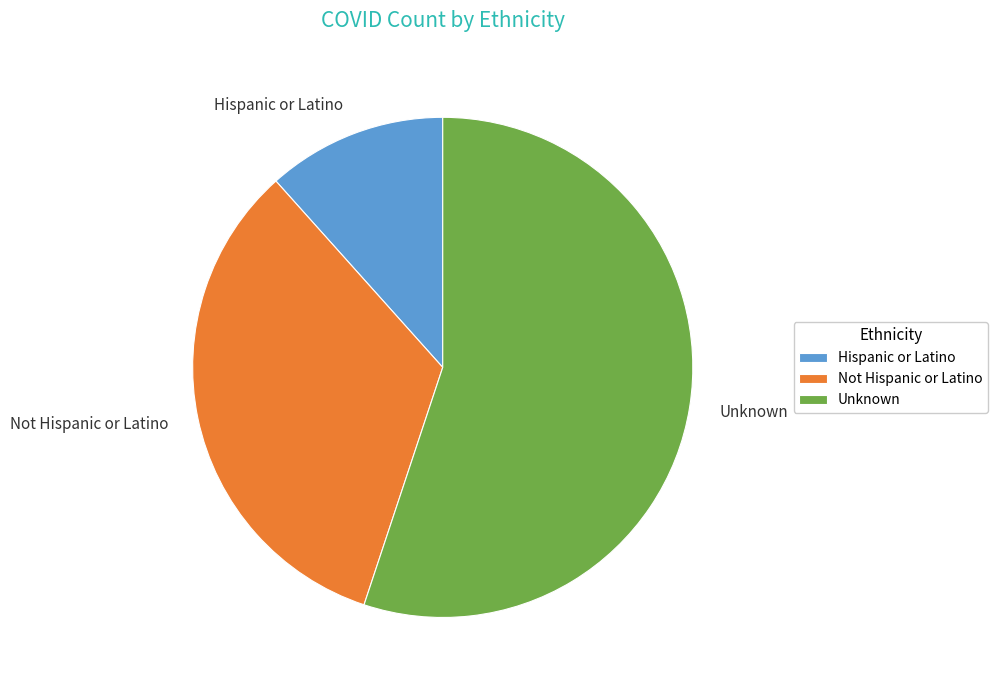

How many slices are in this pie chart?

3